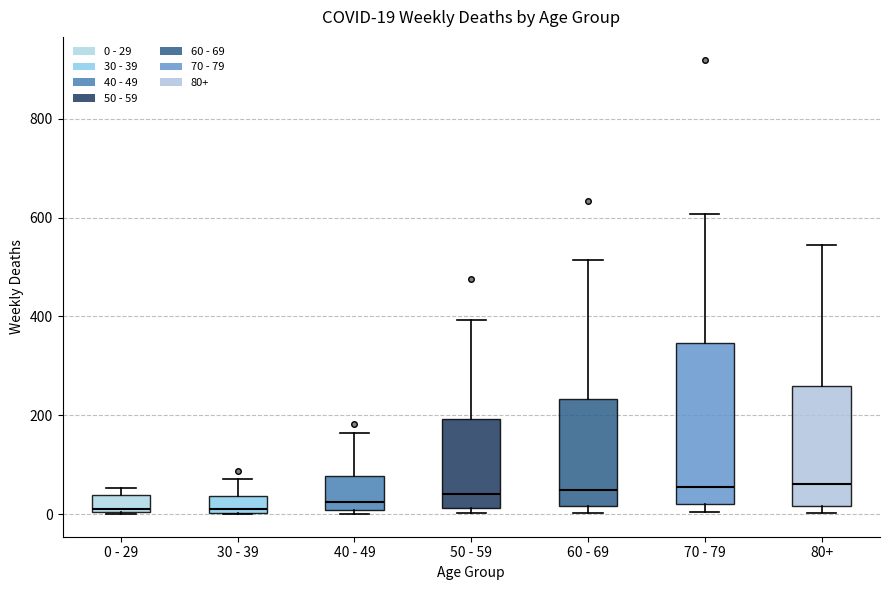

Which box is the tallest, from its lower edge to its upper edge?

70 - 79